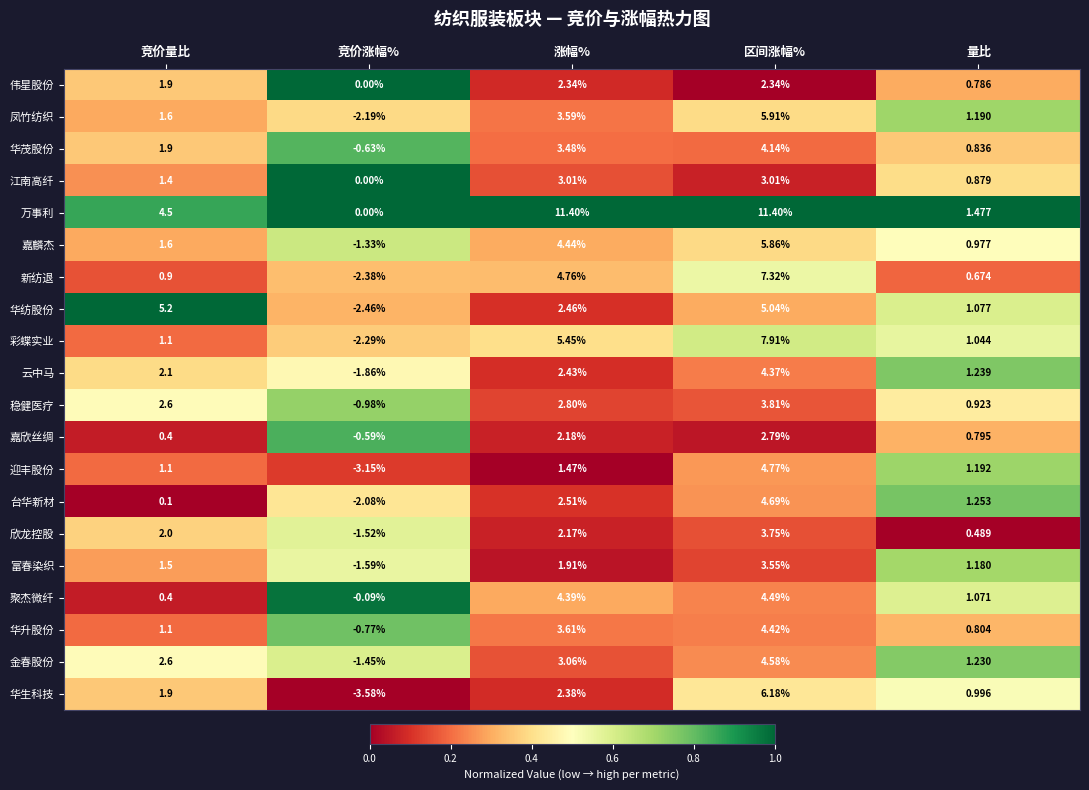

At which category is the sum across all series the highest?

区间涨幅%